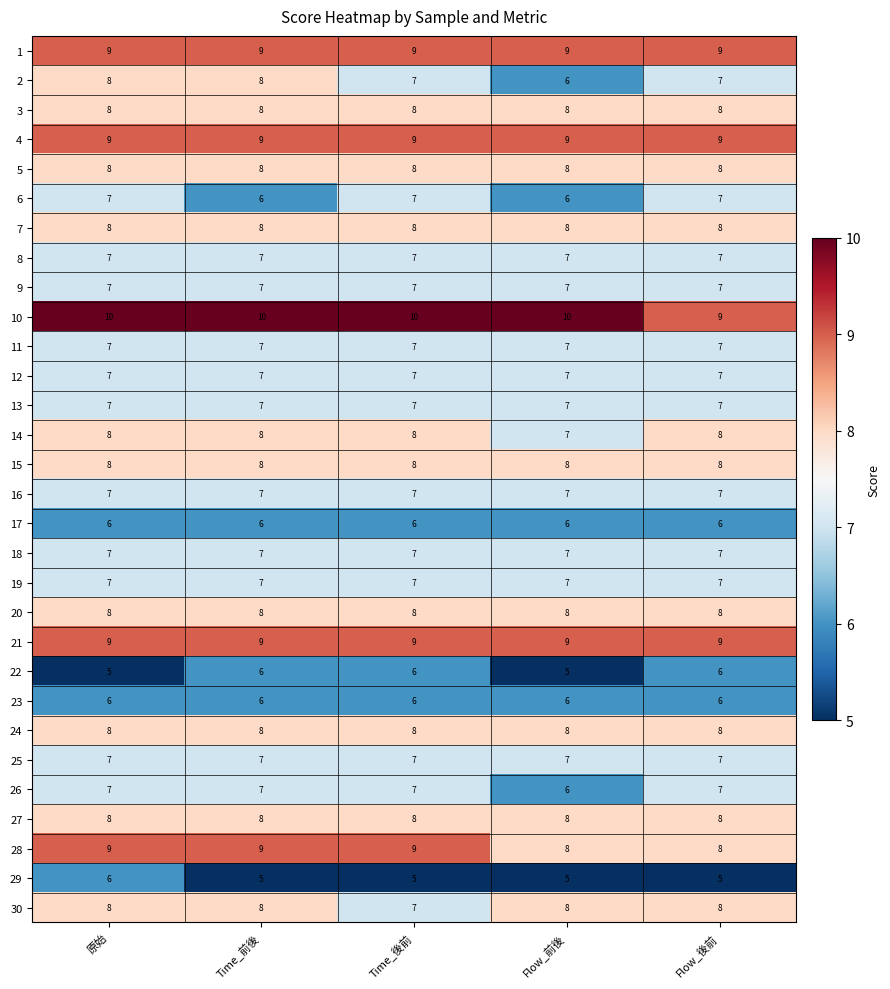

What is the spread (max minus min) of values at Flow_後前?

4